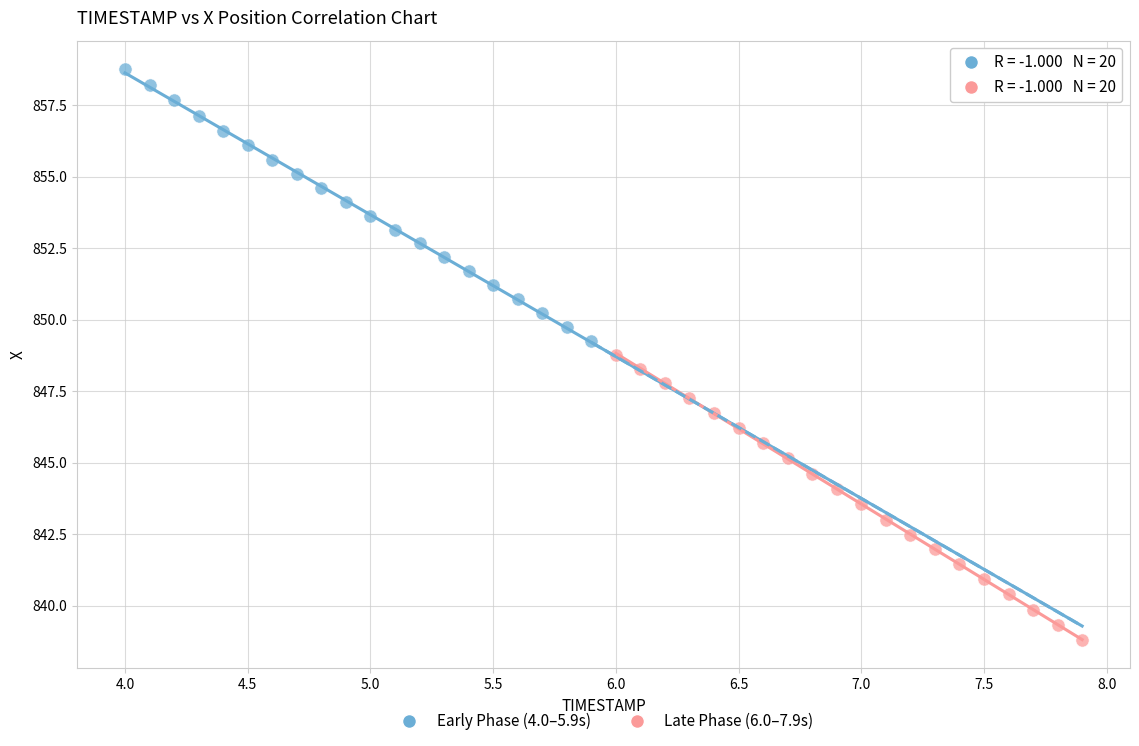

Which series reaches the maximum Y coordinate?

Early Phase (4.0–5.9s)